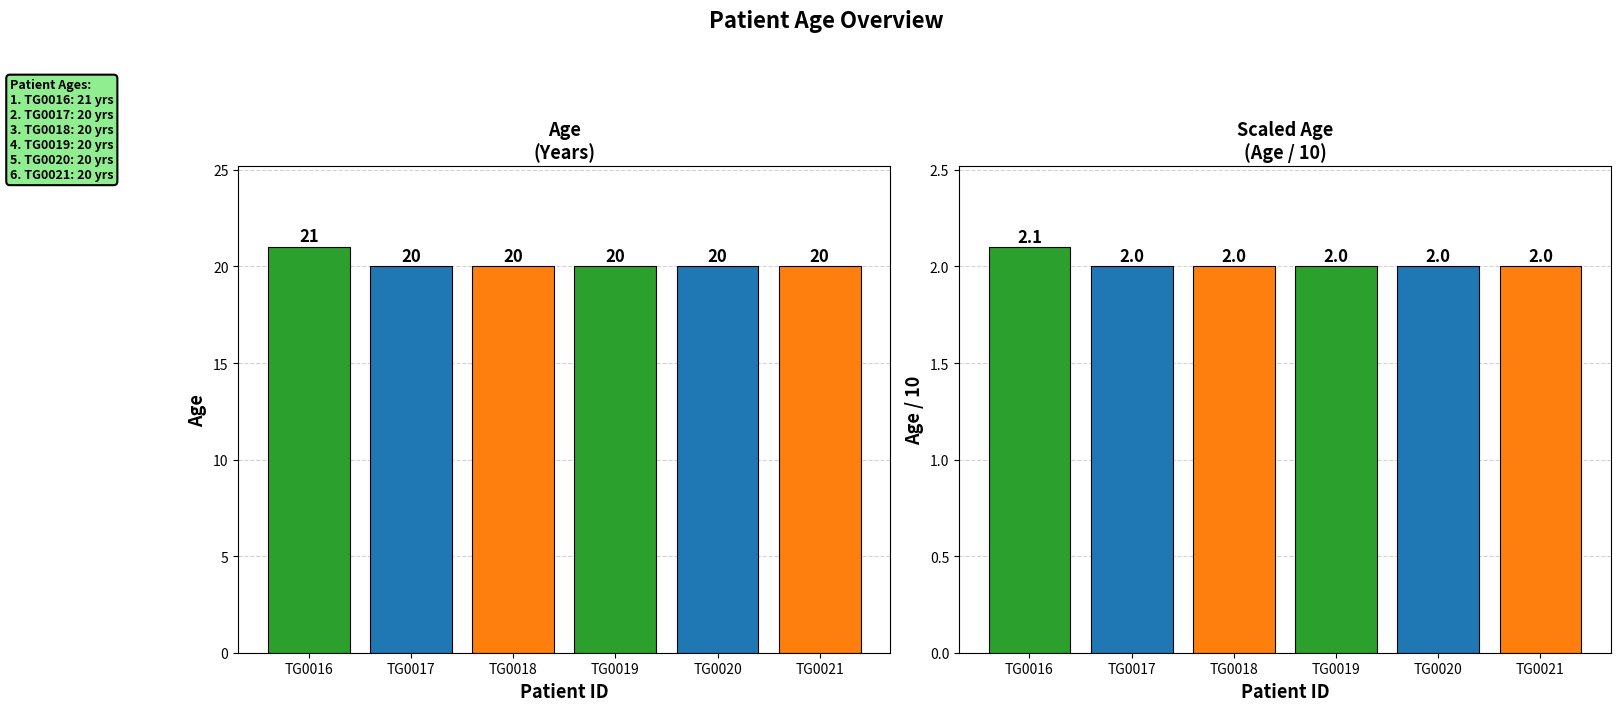

Rank the series by their maximum value, from lowest to highest.

Age/10, Age